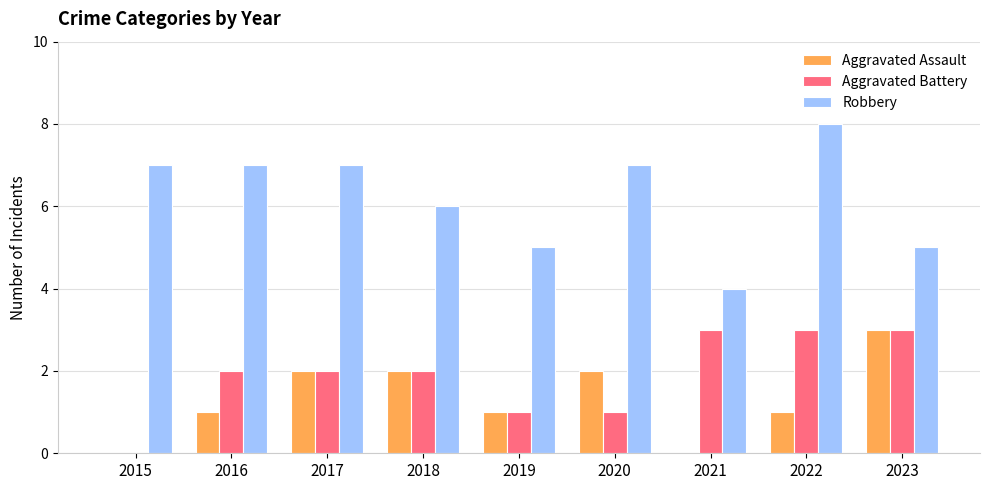

What is the sum of the Robbery values at 2017 and 2016?

14